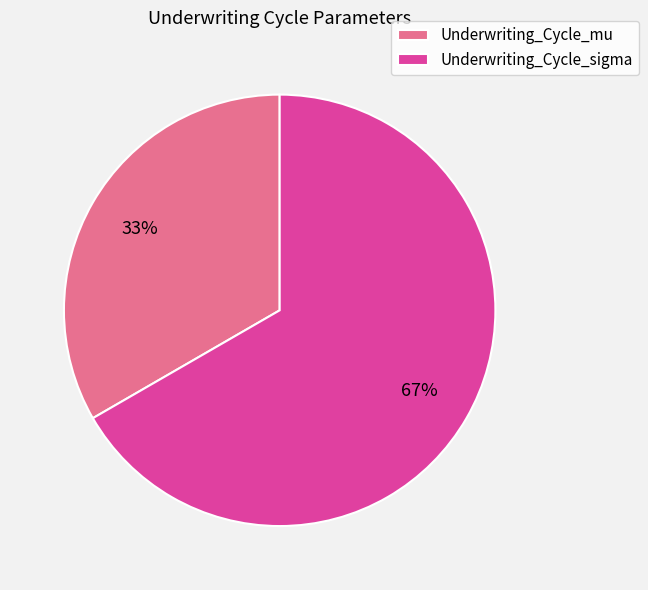

Which category accounts for the majority?

Underwriting_Cycle_sigma